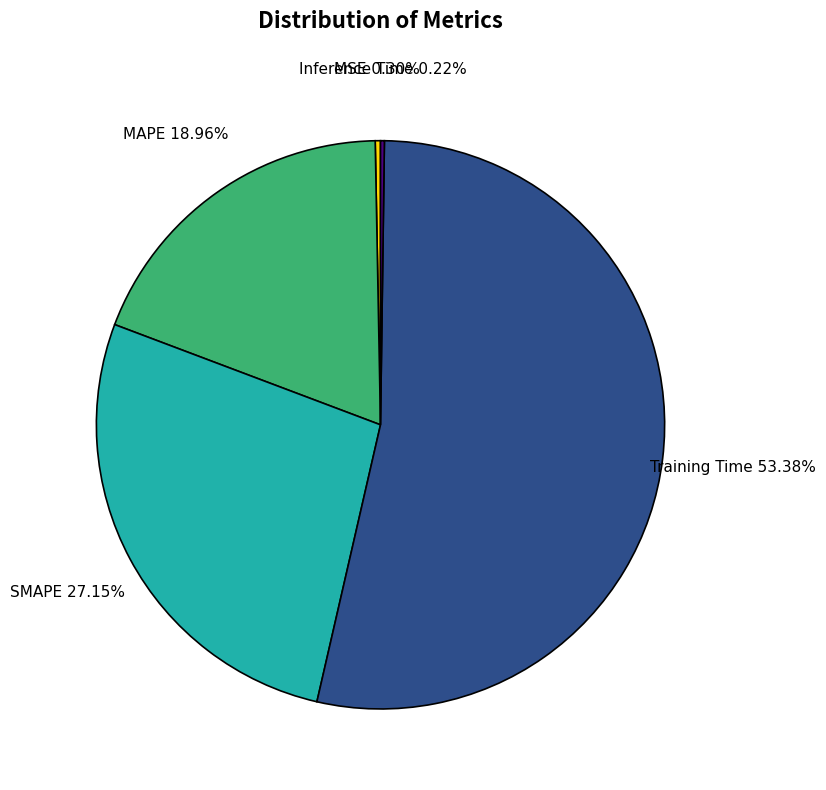

Is there any slice that represents more than half of the pie?

Yes